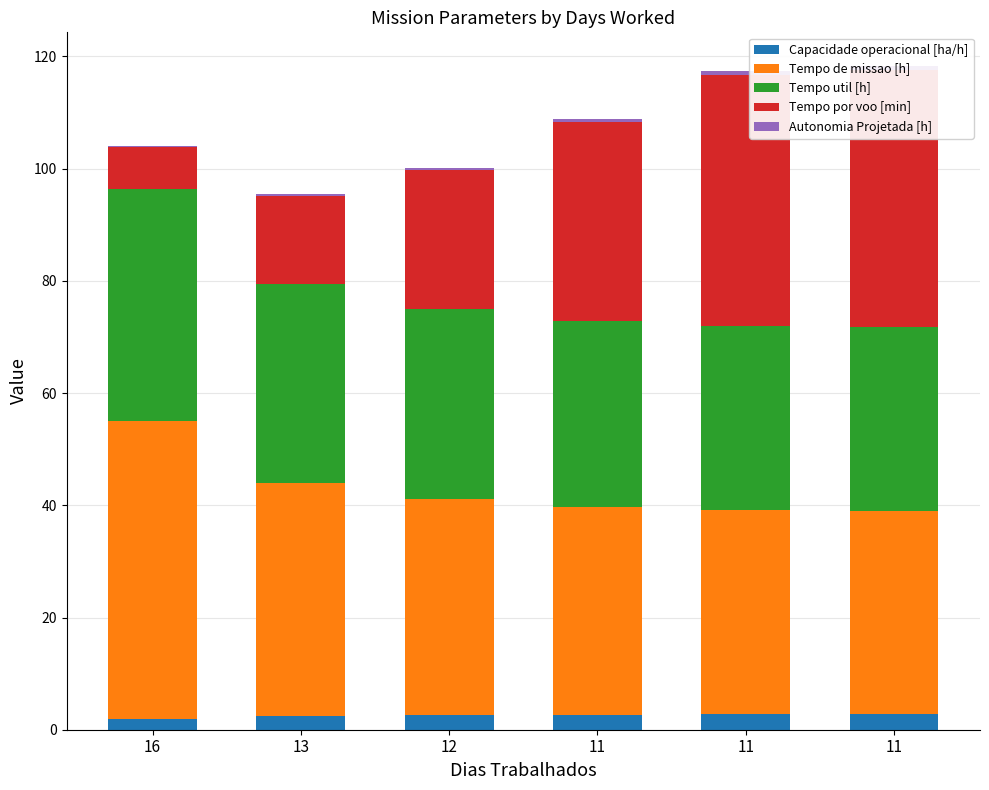

At which label is Tempo por voo [min] closest to 26?

12